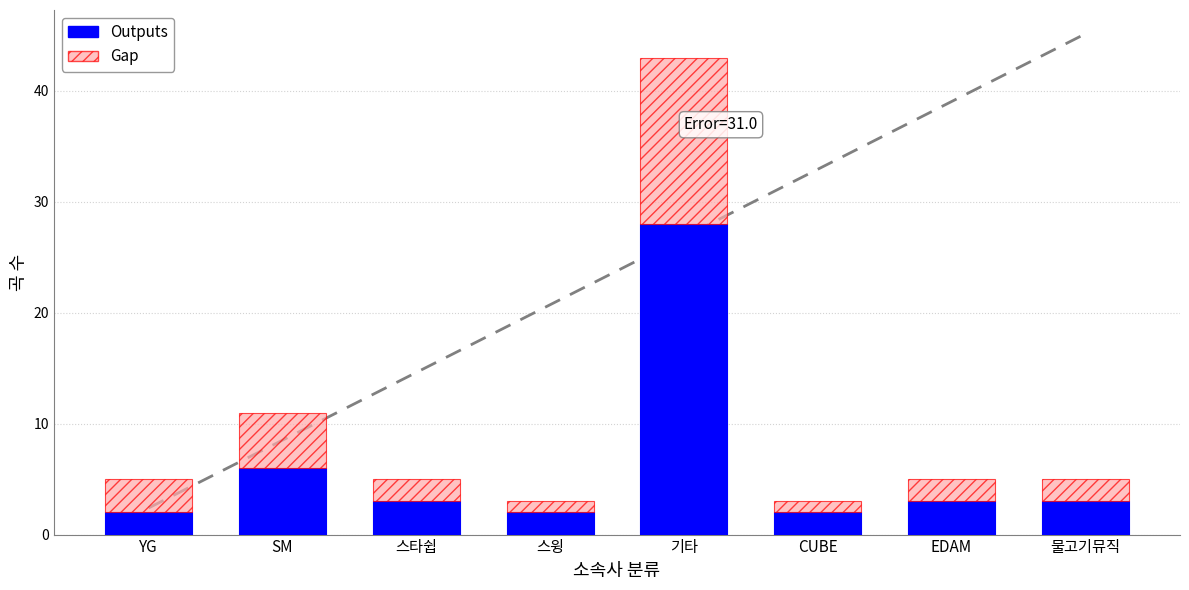

What is the value of the Outputs bar at the 5th from the left?

28